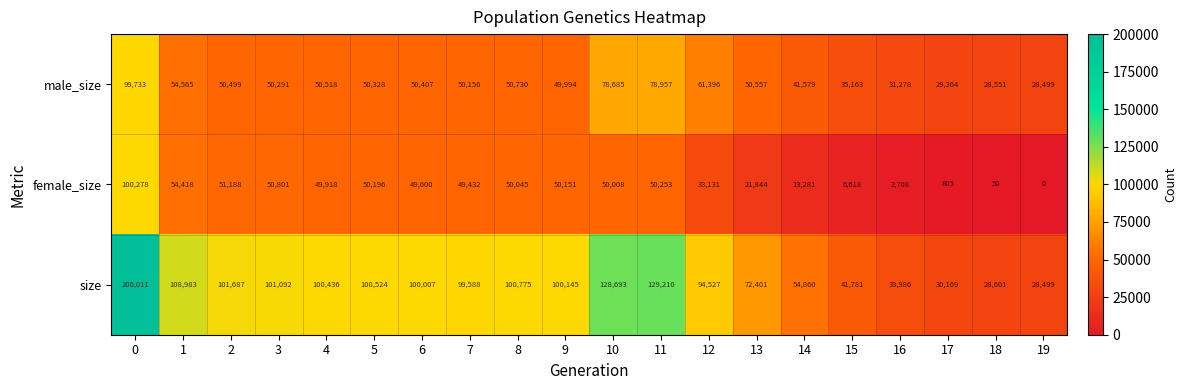

Which series has the largest range (max minus min)?

size